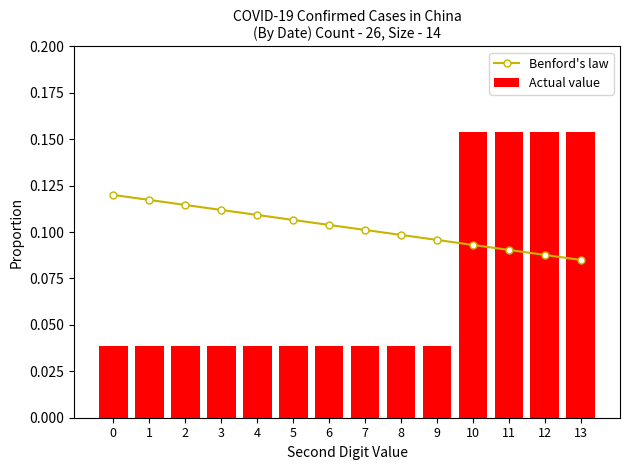

The Benford's law series shows 0.1 at 12. True or false?

True